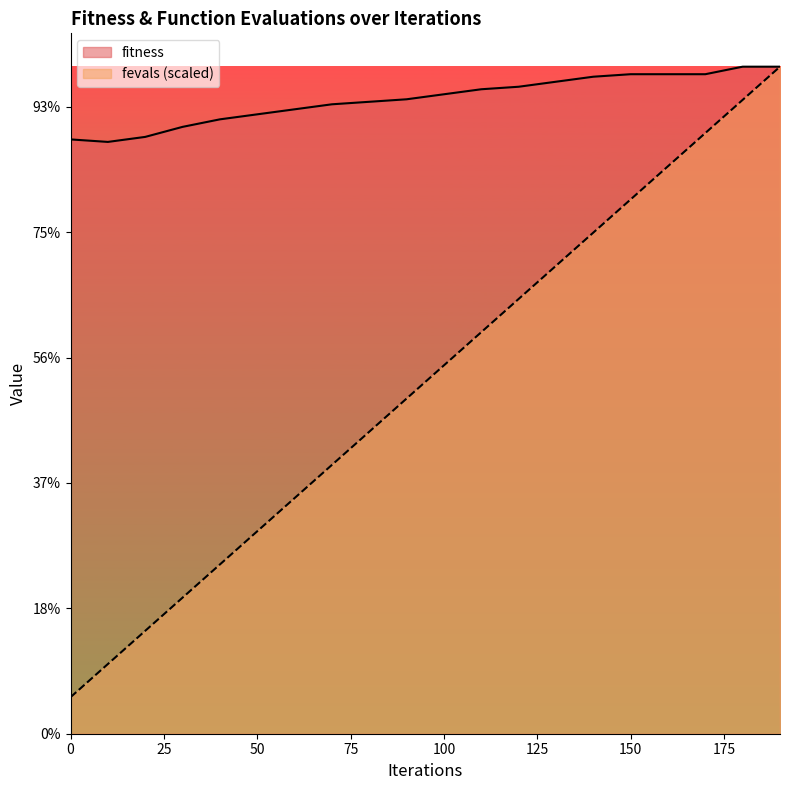

What is the total value across all series at 40?

625.0